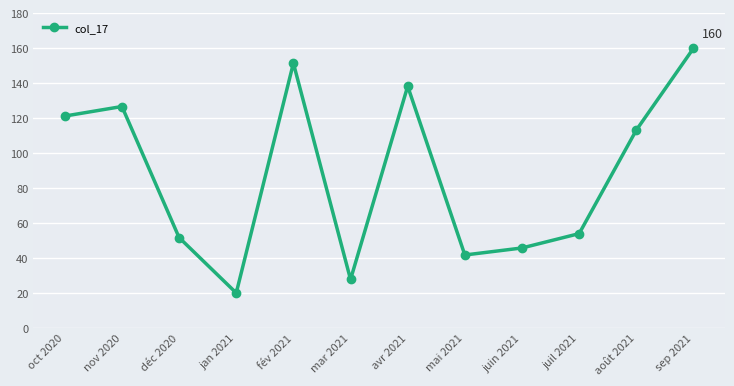

What is the label of the 12th point from the right?

oct 2020